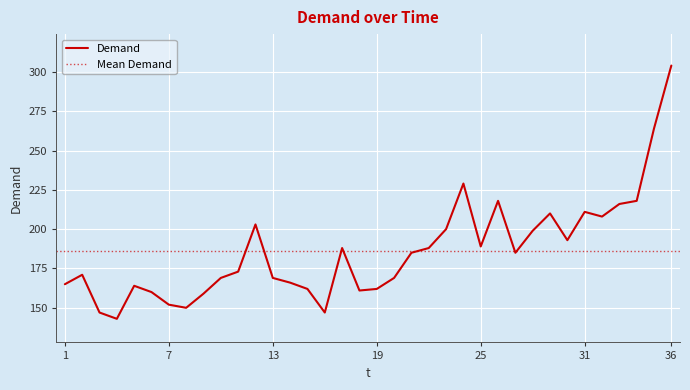

Does the chart display data point markers on the line(s)?

No